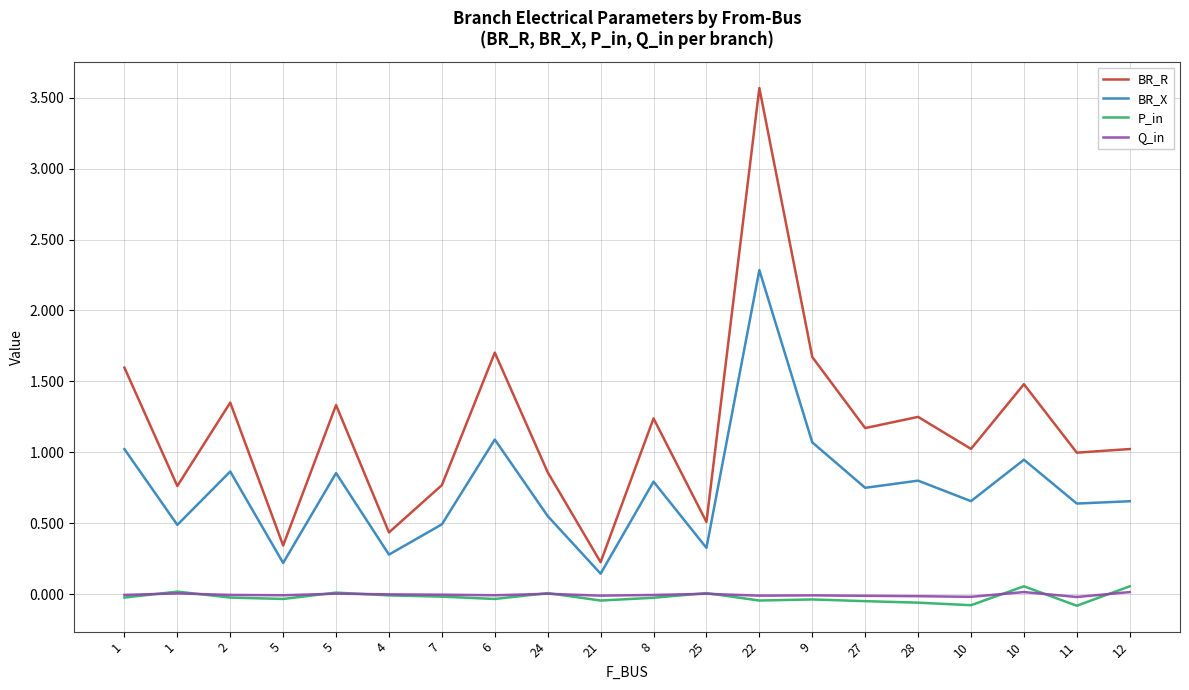

What is the sum of the BR_X values at 6 and 8?

1.9